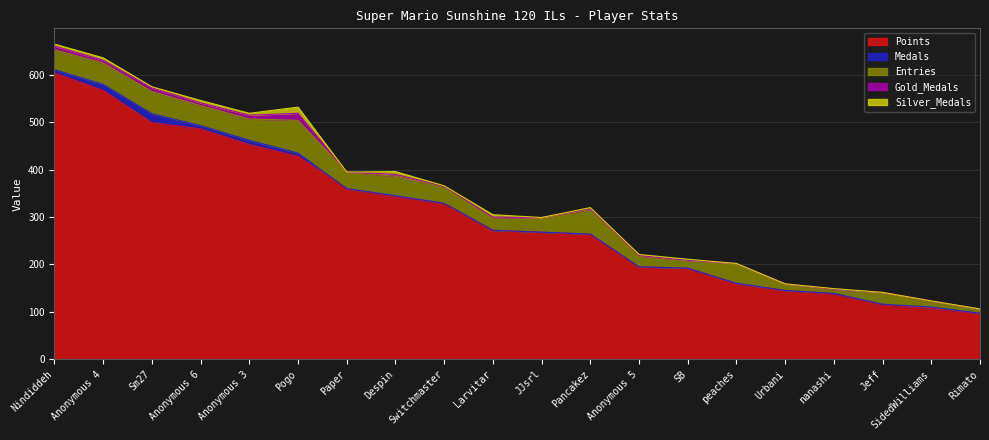

What is the label of the 17th point from the right?

Anonymous 6